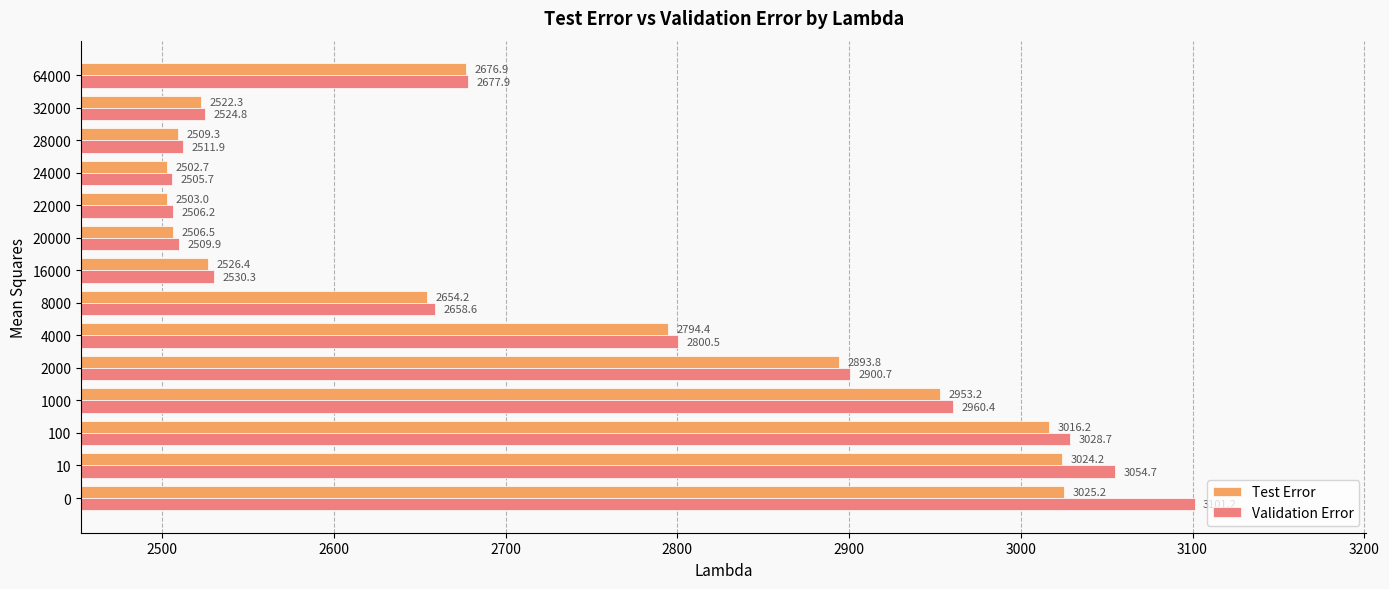

What is the sum of all Validation Error values?

38271.4